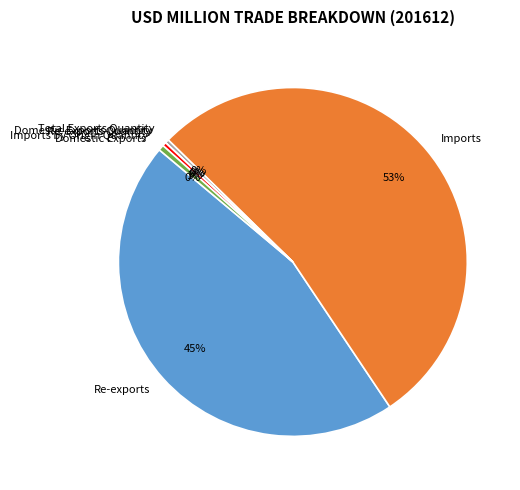

Is it true that Total Exports Quantity is 6% of the pie?

False